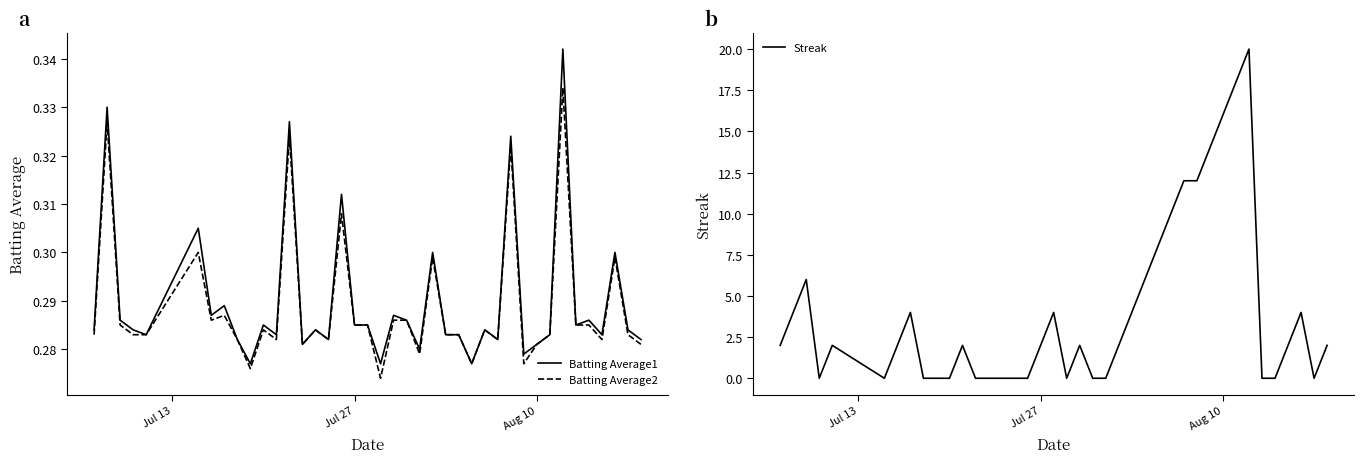

After their last crossing, which series has the higher values: Streak or Batting Average1?

Streak